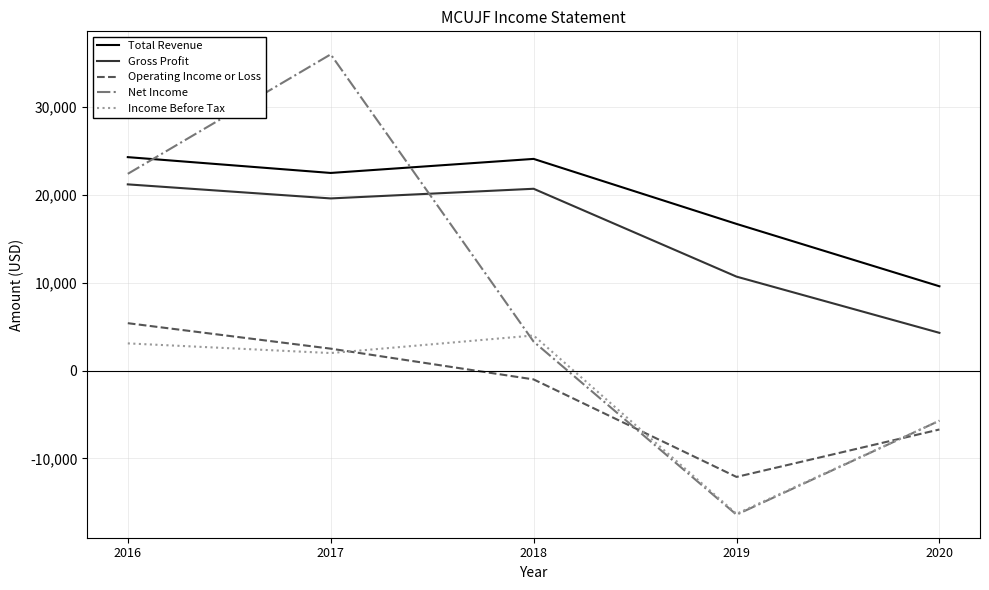

How many lines are shown in the chart?

5